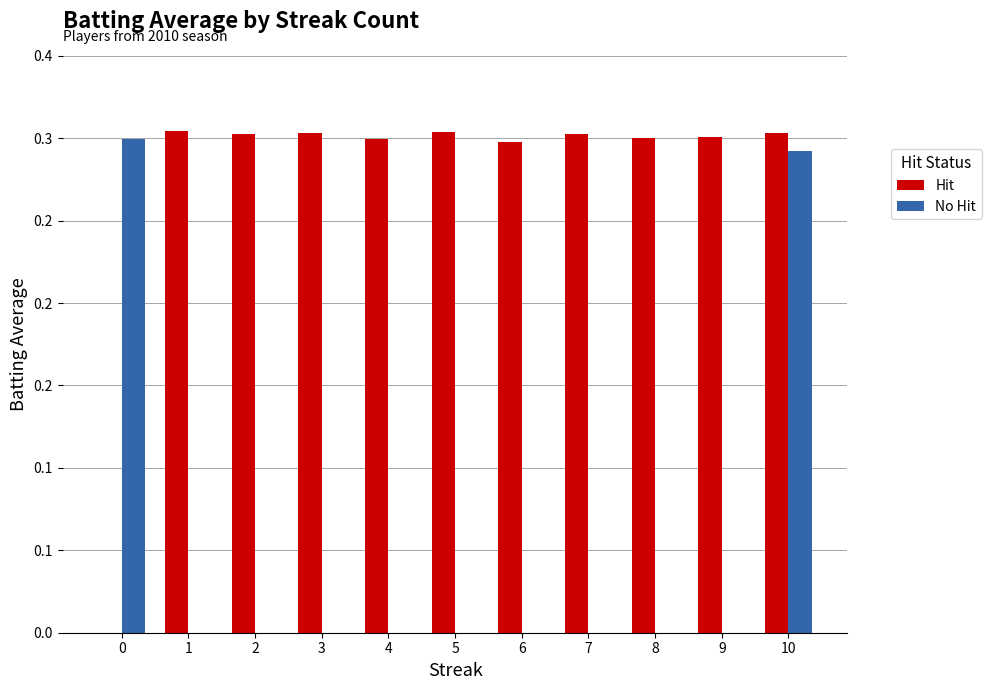

What are all the series names shown in the legend?

Hit, No Hit